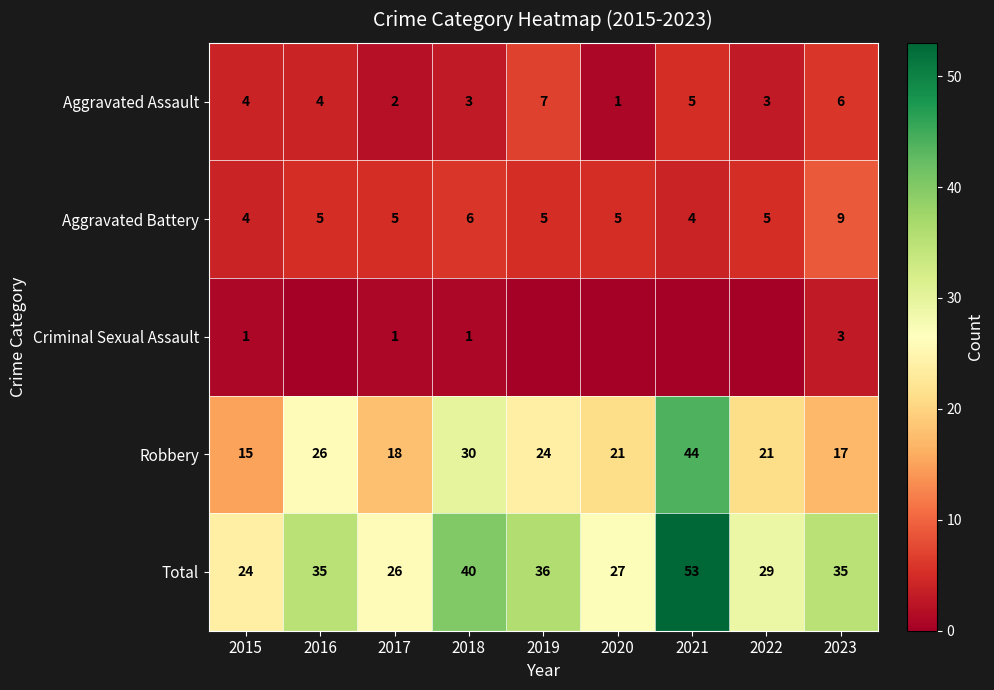

What is the spread (max minus min) of values at 2019?

36